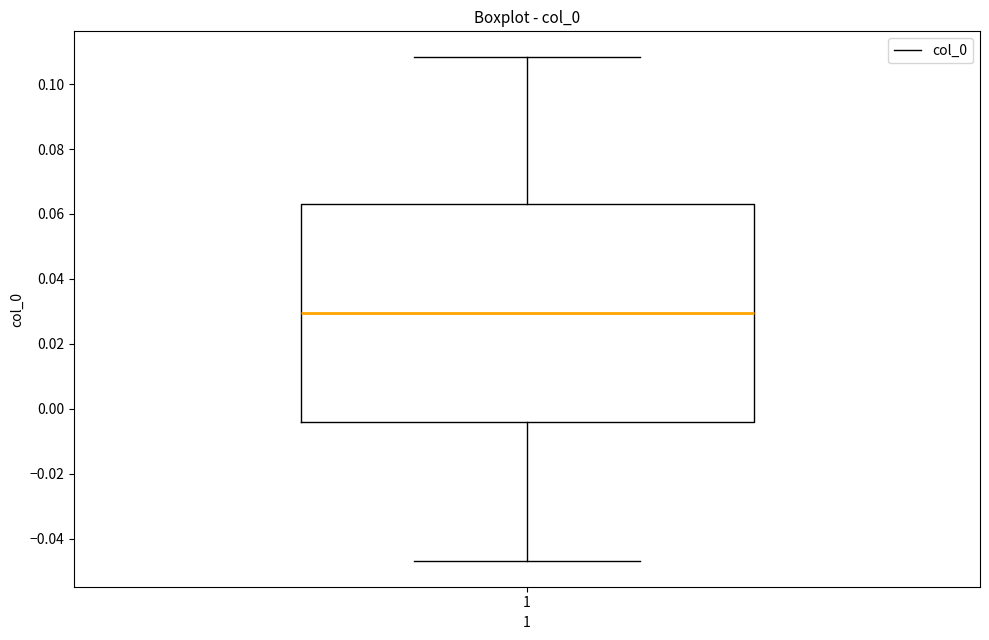

Where is the upper edge of the box at x = 1 on the y-axis? The values are not printed on the chart, so give them approximately, as read against the axis.

0.064